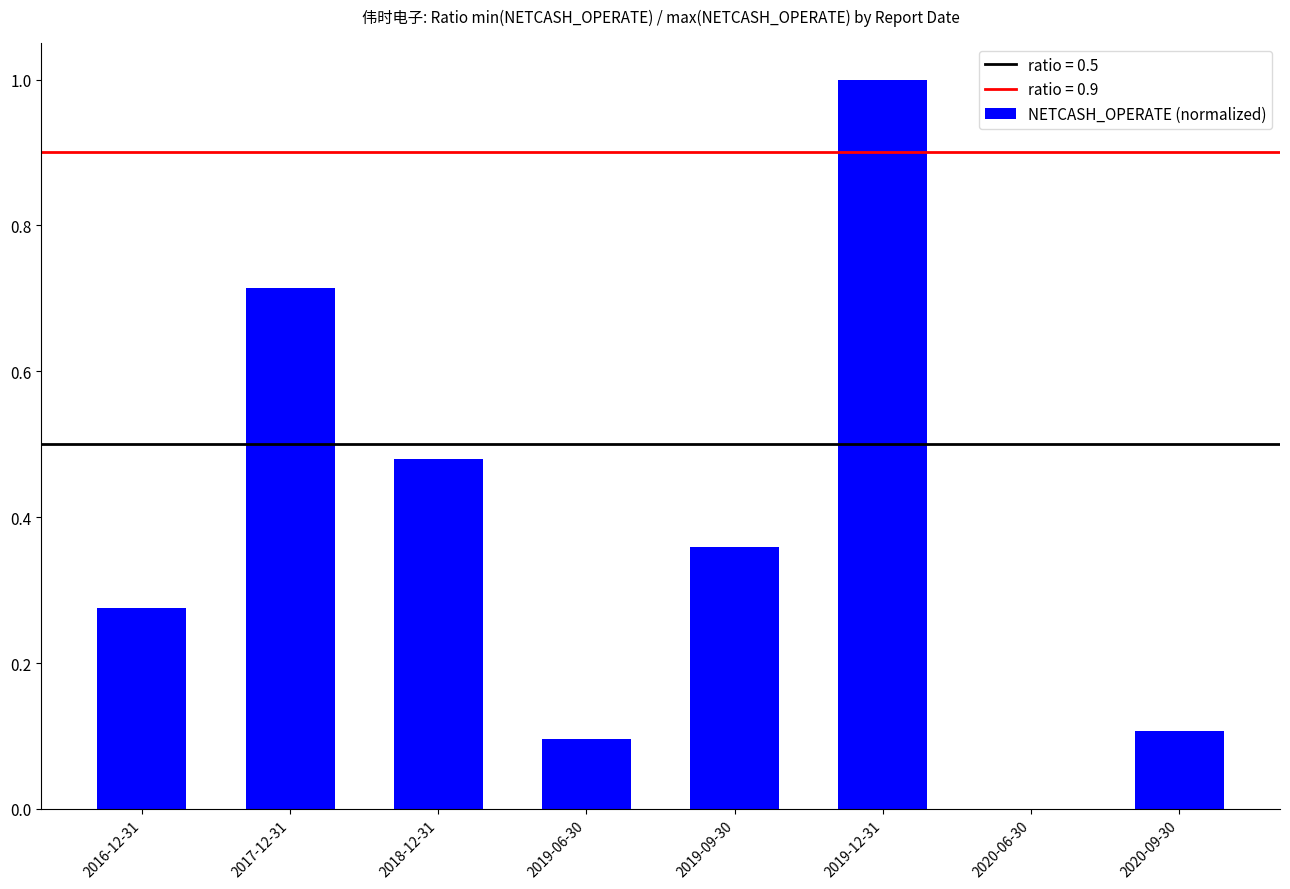

The chart shows a value of 0.0 at 2020-06-30. True or false?

True